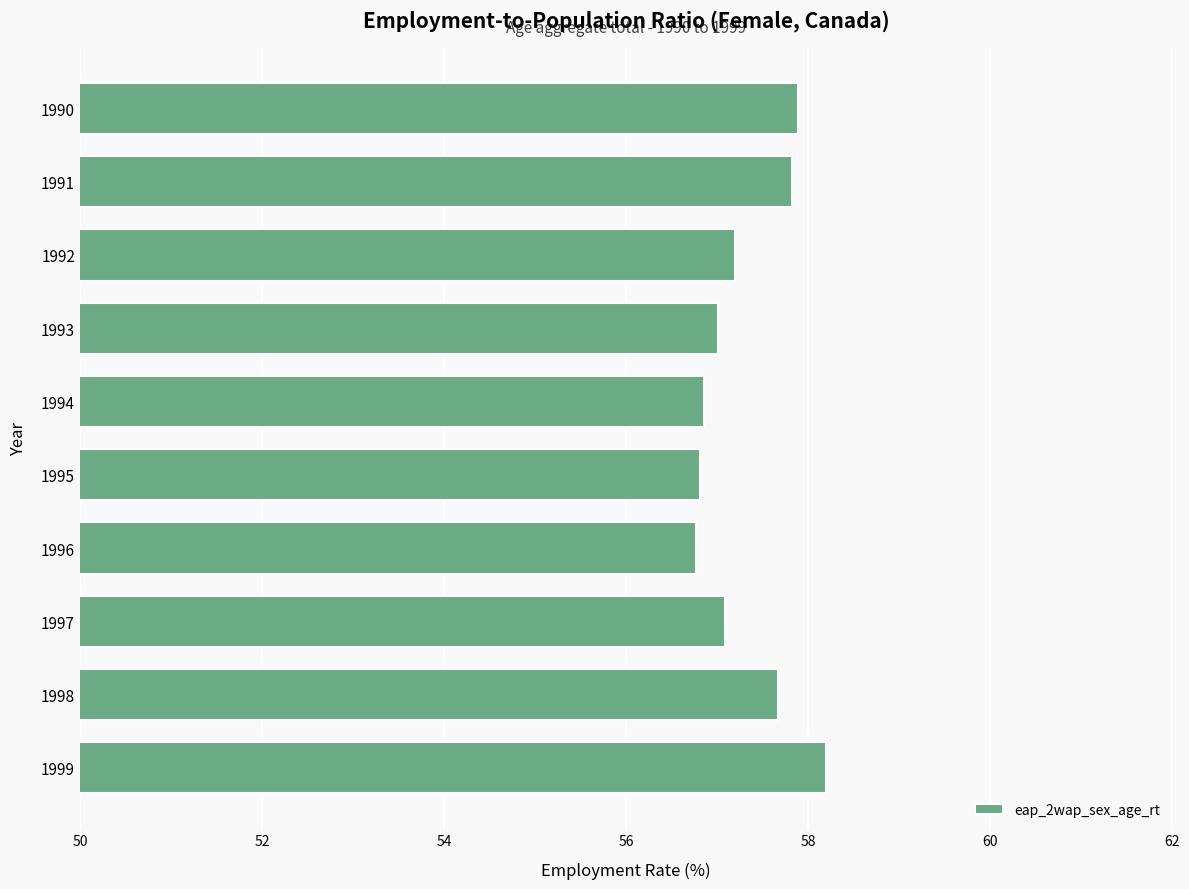

Reading top to bottom, extract all data points from this chart.

1990=57.9	1991=57.8	1992=57.2	1993=57.0	1994=56.9	1995=56.8	1996=56.8	1997=57.1	1998=57.7	1999=58.2